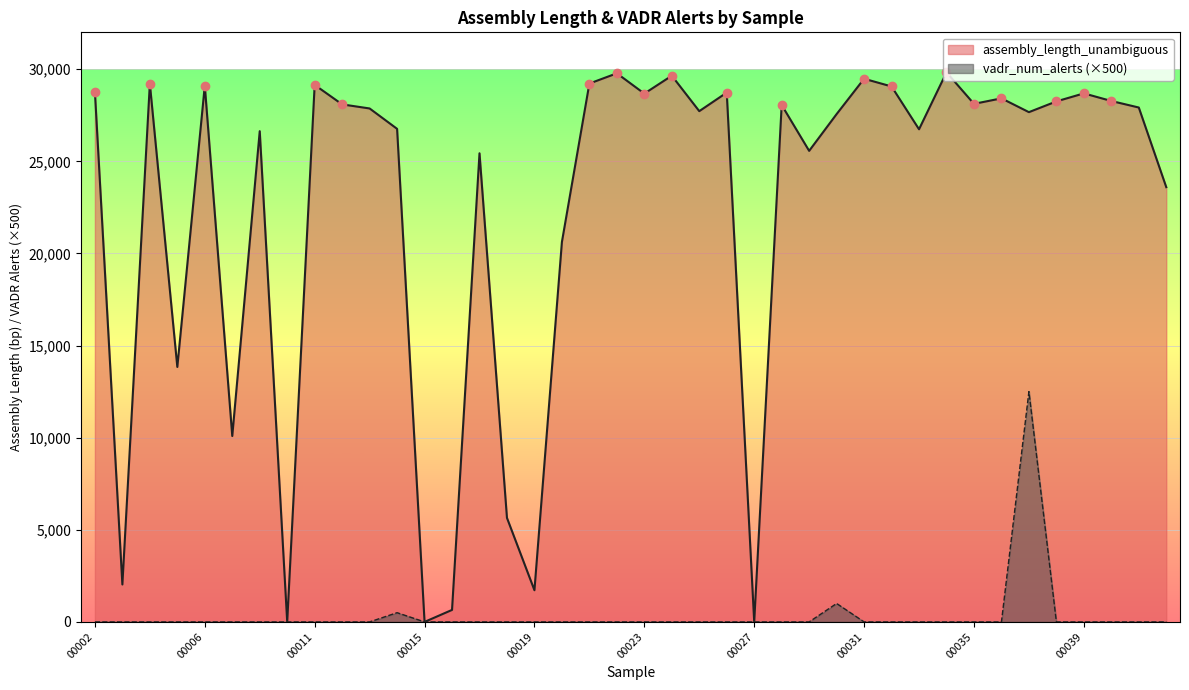

What is the total value across all series at 00009?

26635